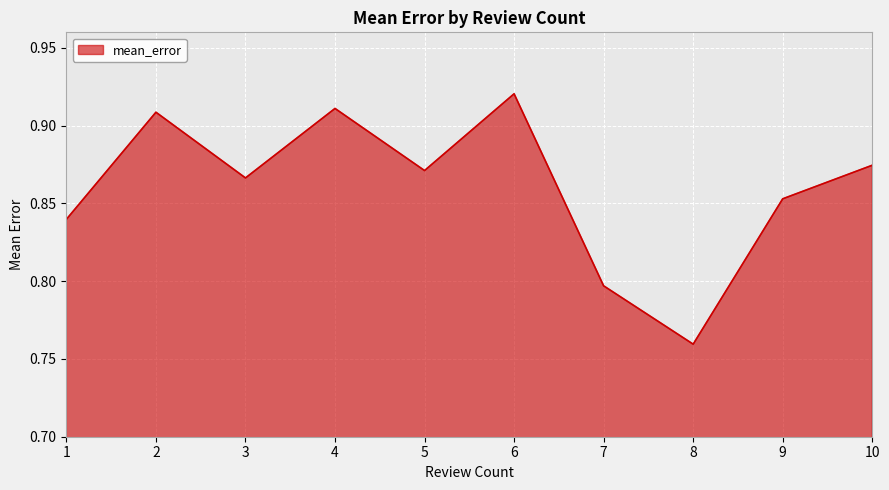

Which has a higher value, 4 or 5?

4